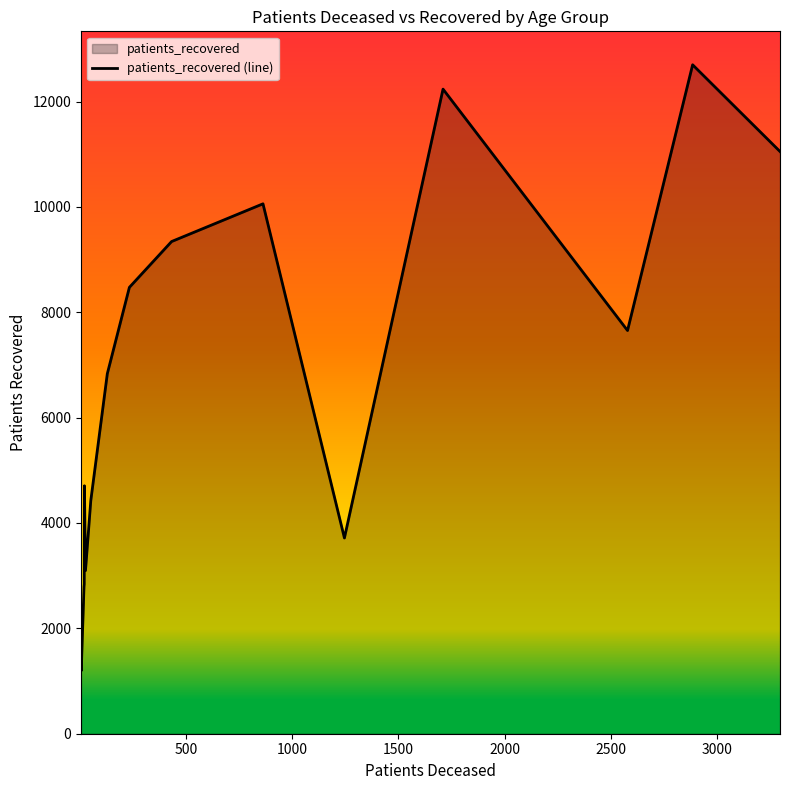

How many lines are shown in the chart?

1